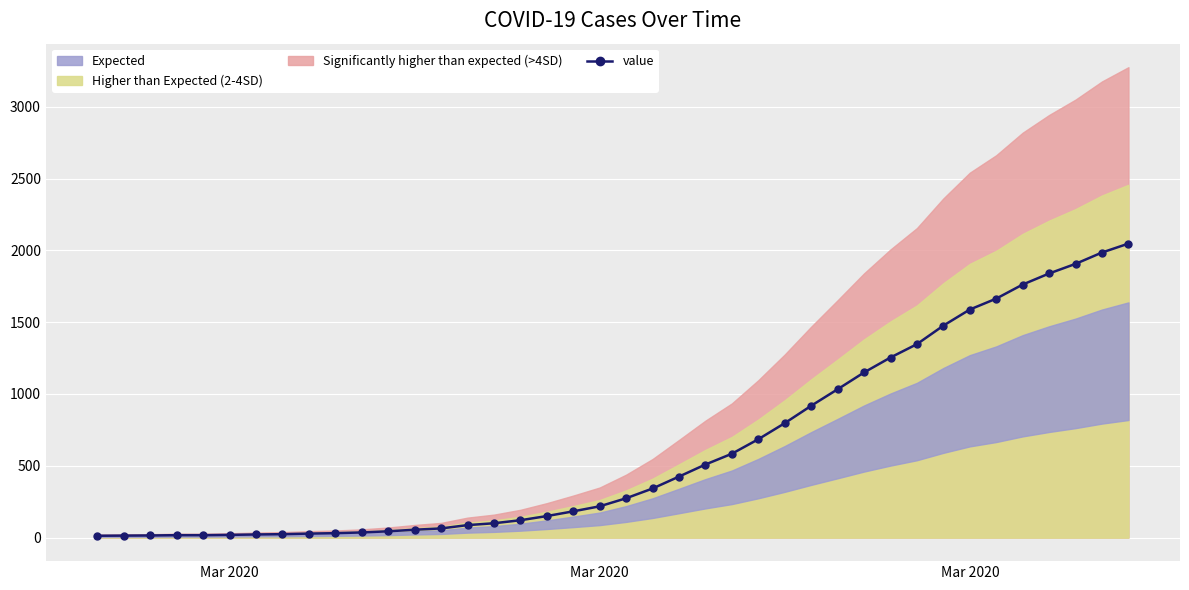

True or false: the data shows 1932 at 29.

False